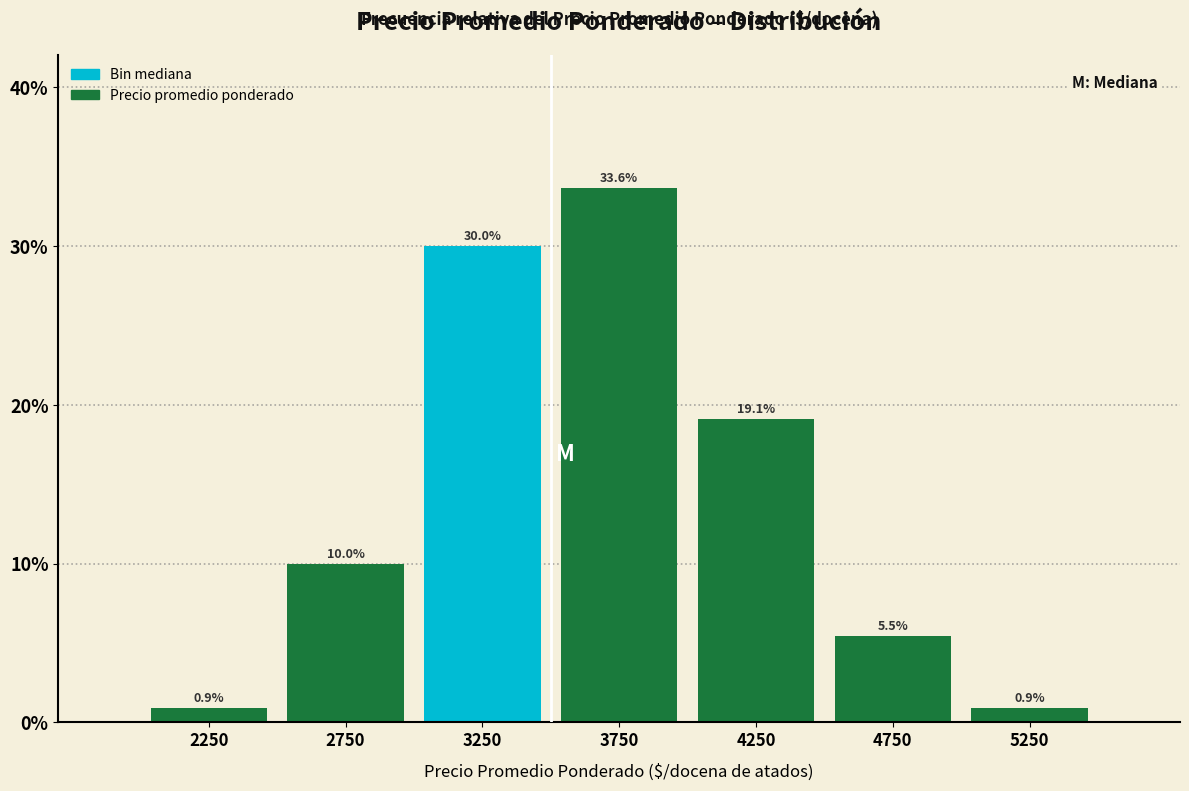

Reading left to right, transcribe this chart: for each bar, give the range it covers on the x-axis and its height.

2000 to 2500: 0.9
2500 to 3000: 10.0
3000 to 3500: 30.0
3500 to 4000: 33.6
4000 to 4500: 19.1
4500 to 5000: 5.5
5000 to 5500: 0.9